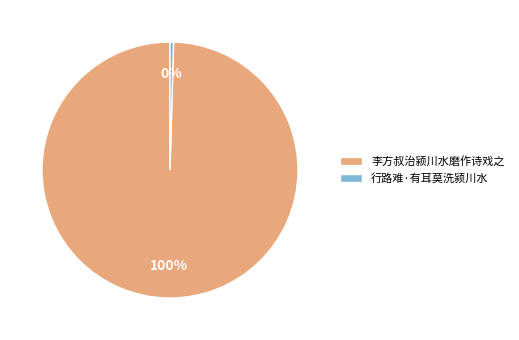

What is the smallest slice in the pie chart?

行路难·有耳莫洗颍川水